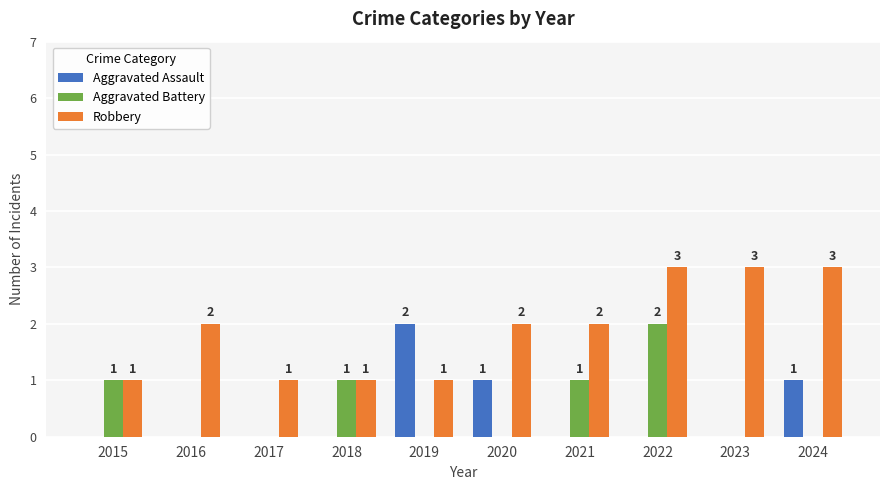

Reading left to right, transcribe all the data shown in this chart.

Aggravated Assault: 0	0	0	0	2	1	0	0	0	1
Aggravated Battery: 1	0	0	1	0	0	1	2	0	0
Robbery: 1	2	1	1	1	2	2	3	3	3